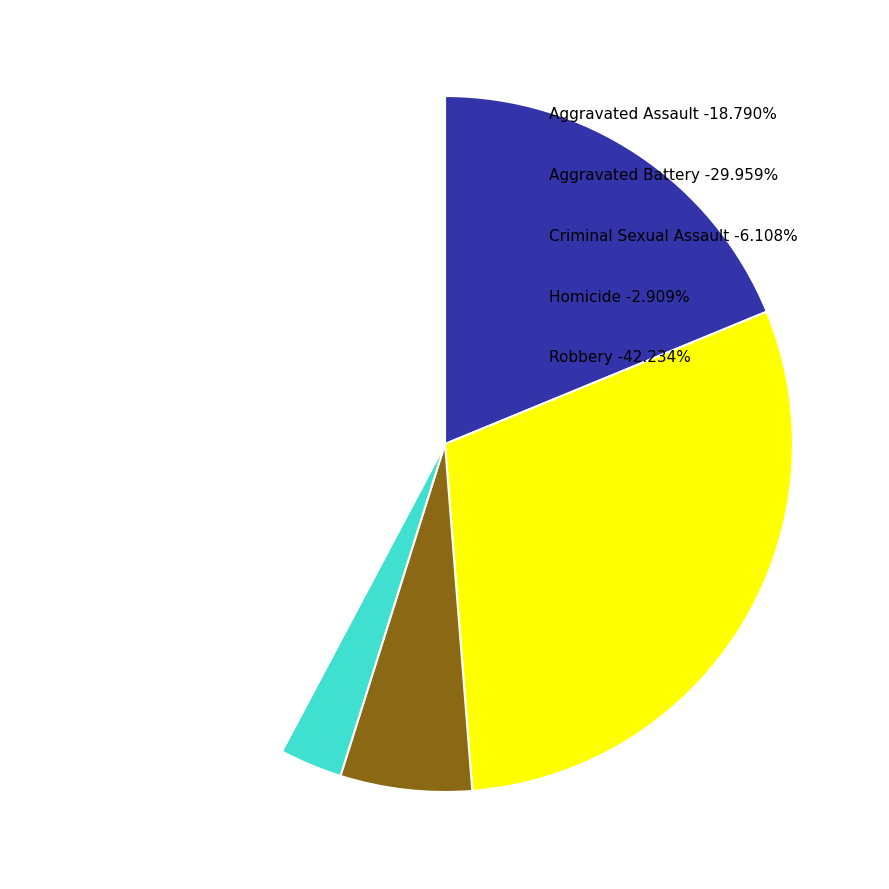

Combined, do Homicide and Robbery account for over 50%?

No